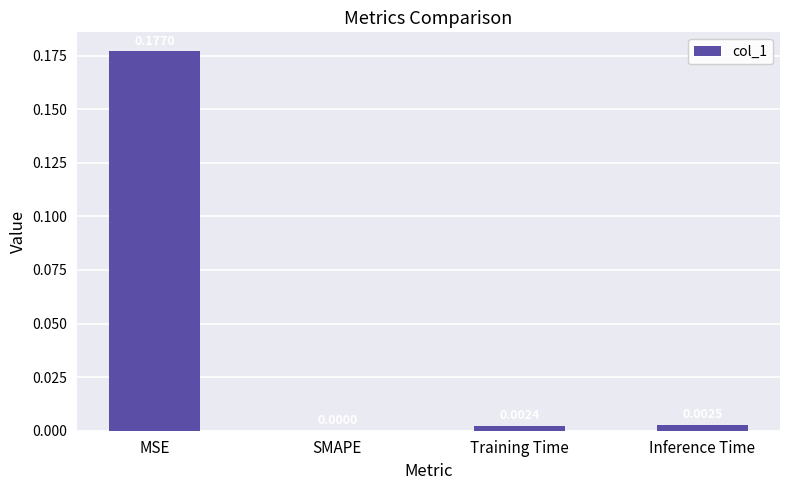

Which has a higher value, SMAPE or MSE?

MSE